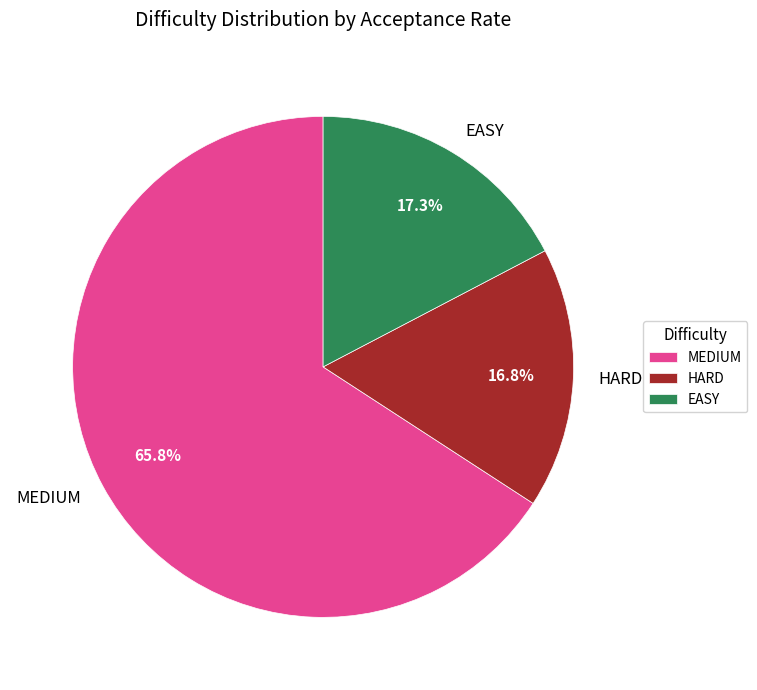

How many segments does this pie chart have?

3